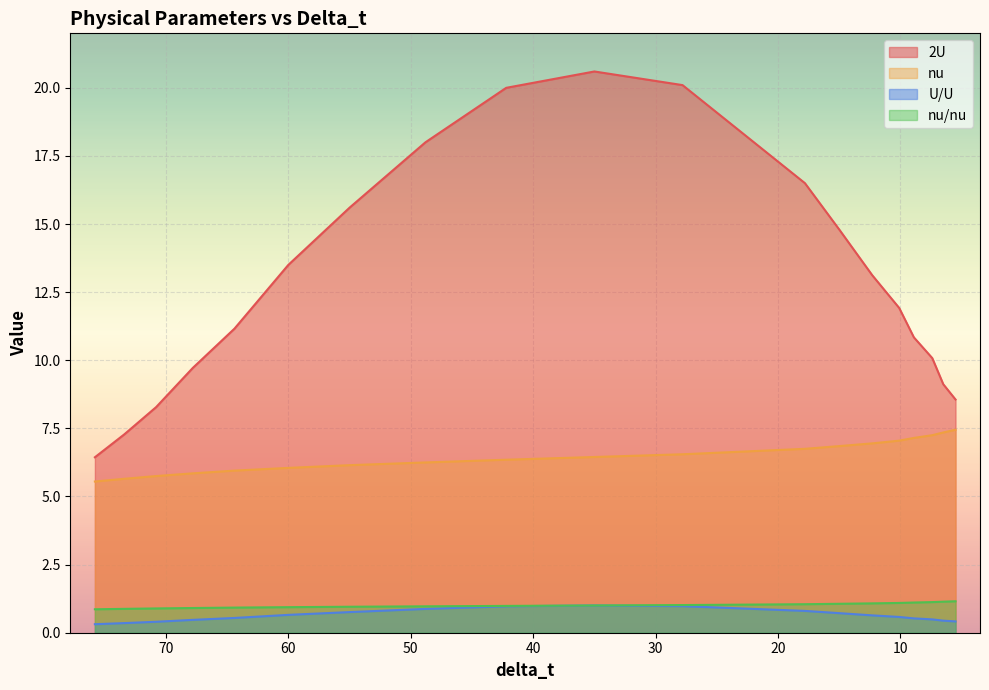

What is the label of the 19th point from the left?

5.5